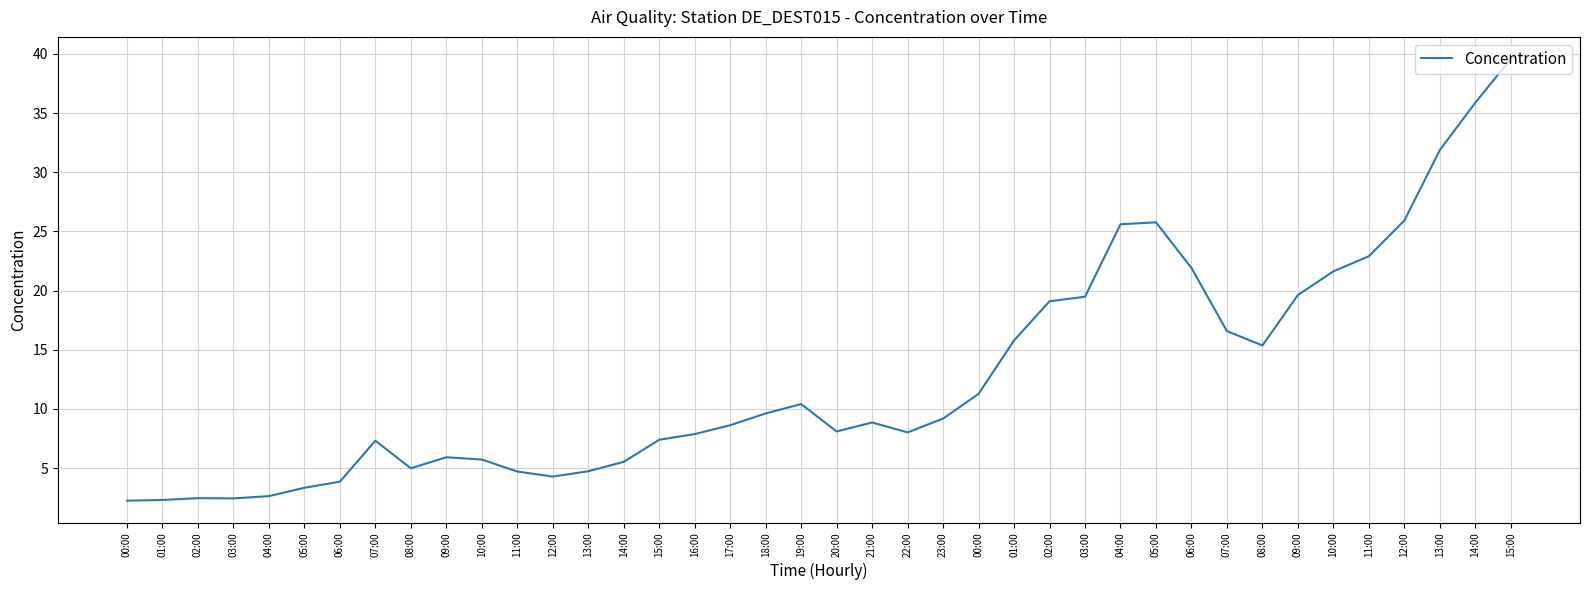

Is this an area chart (filled region under the line)?

No